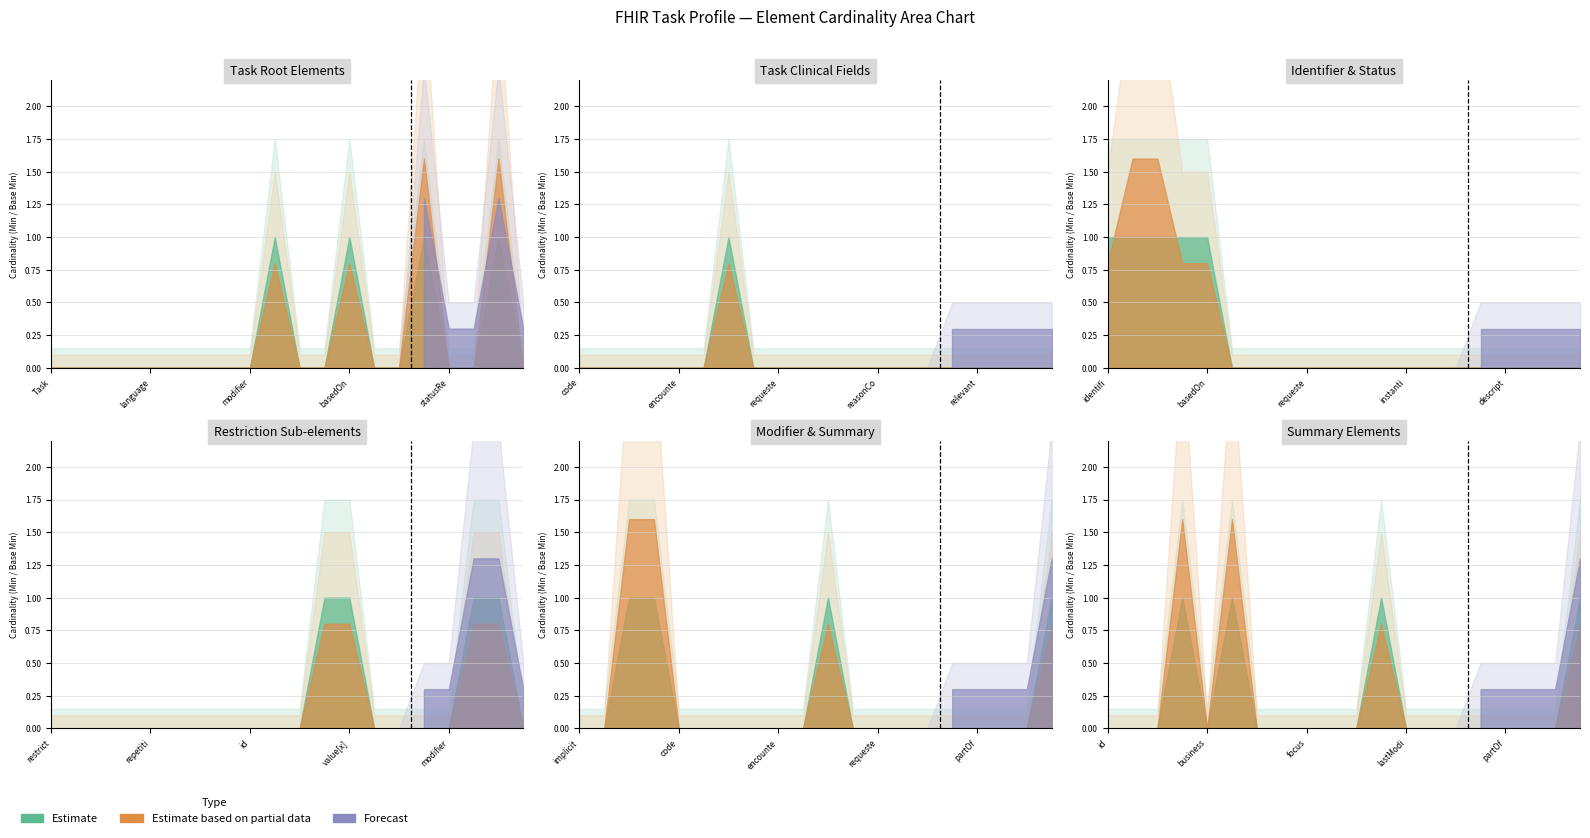

True or false: Forecast and Estimate based on partial data intersect in this chart.

False